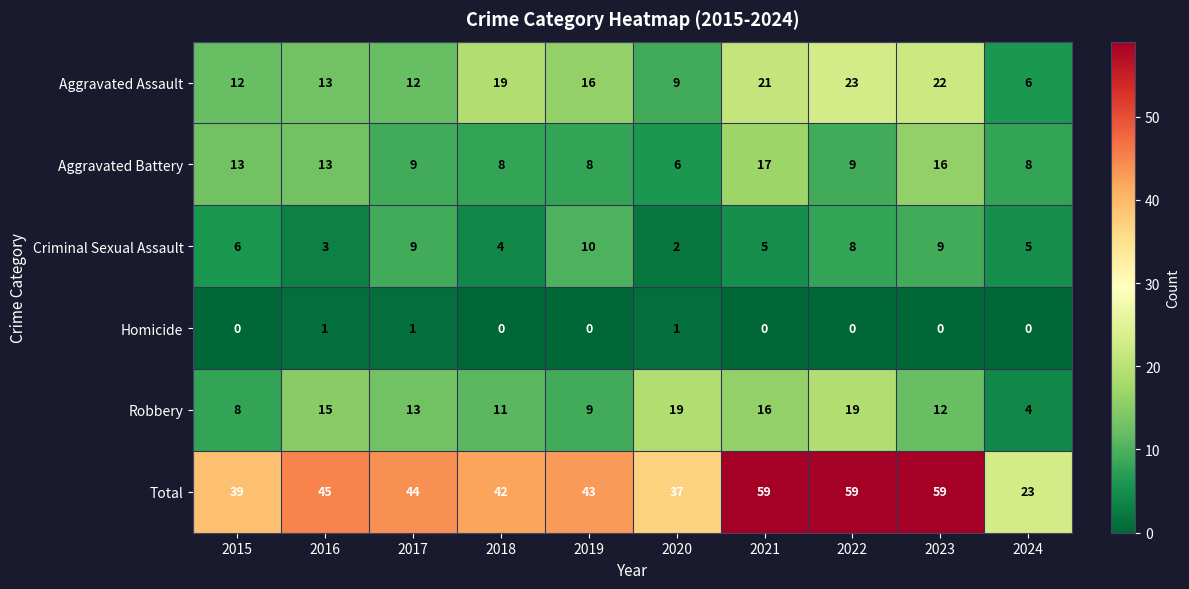

How many data points does each series have?

10